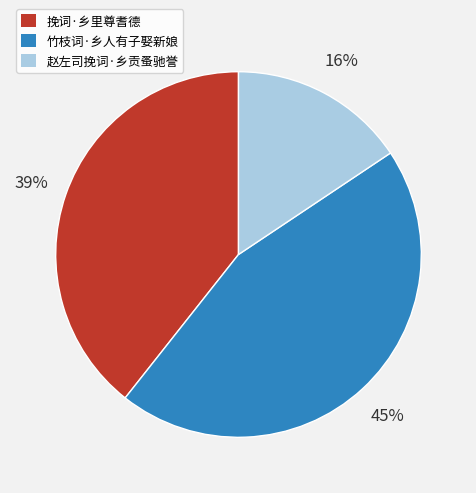

Combined, do 赵左司挽词·乡贡蚤驰誉 and 竹枝词·乡人有子娶新娘 account for over 50%?

Yes